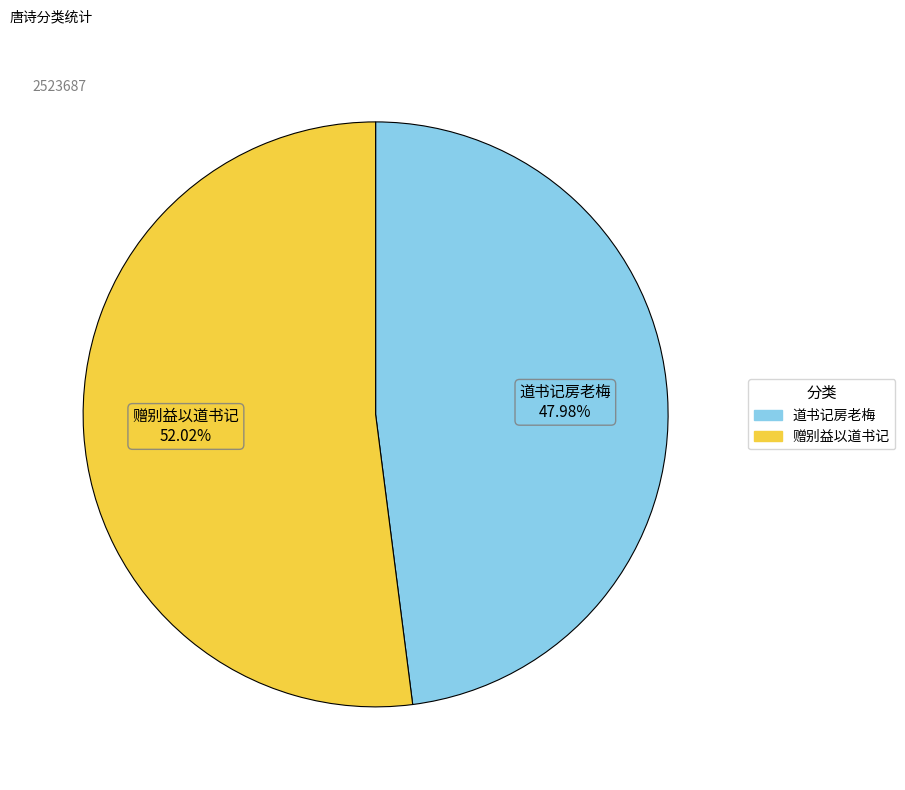

To the nearest percent, what is the average slice percentage?

50%